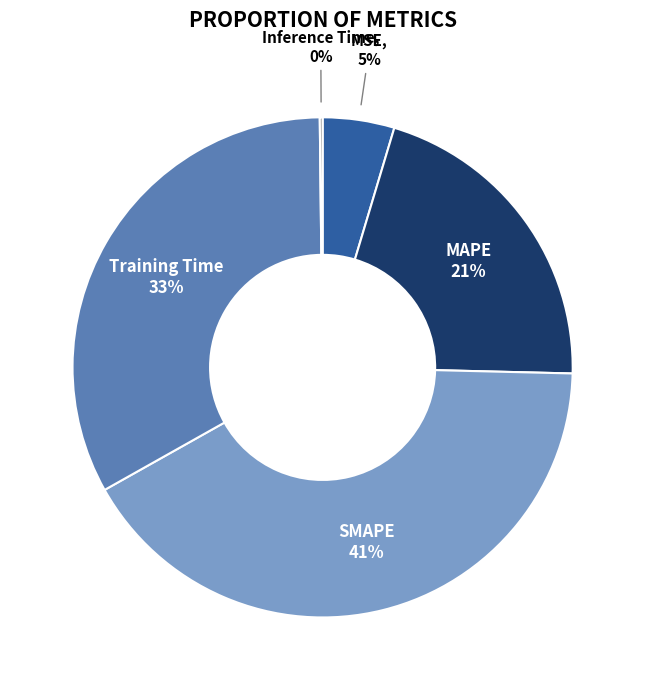

Approximately how many times larger is the value at Training Time compared to SMAPE?

0.8